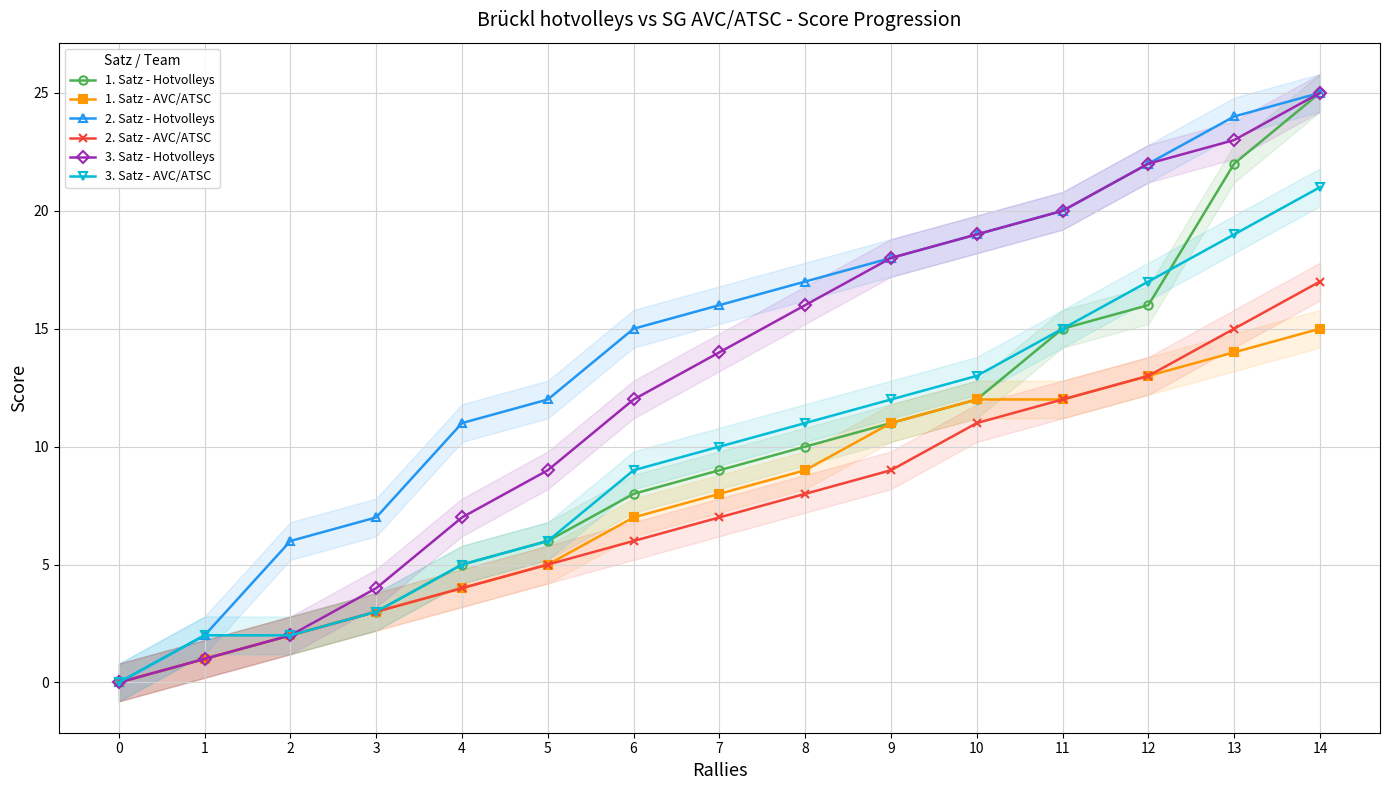

True or false: 1. Satz - Hotvolleys has a value of 25 at 14.

True